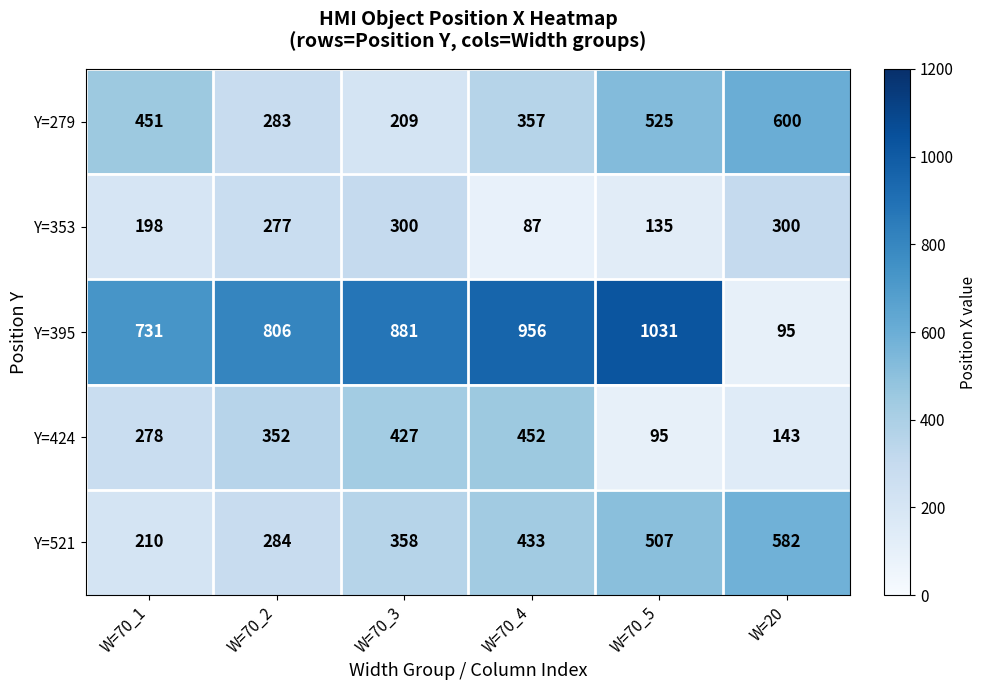

At which category is the sum across all series the highest?

W=70_5